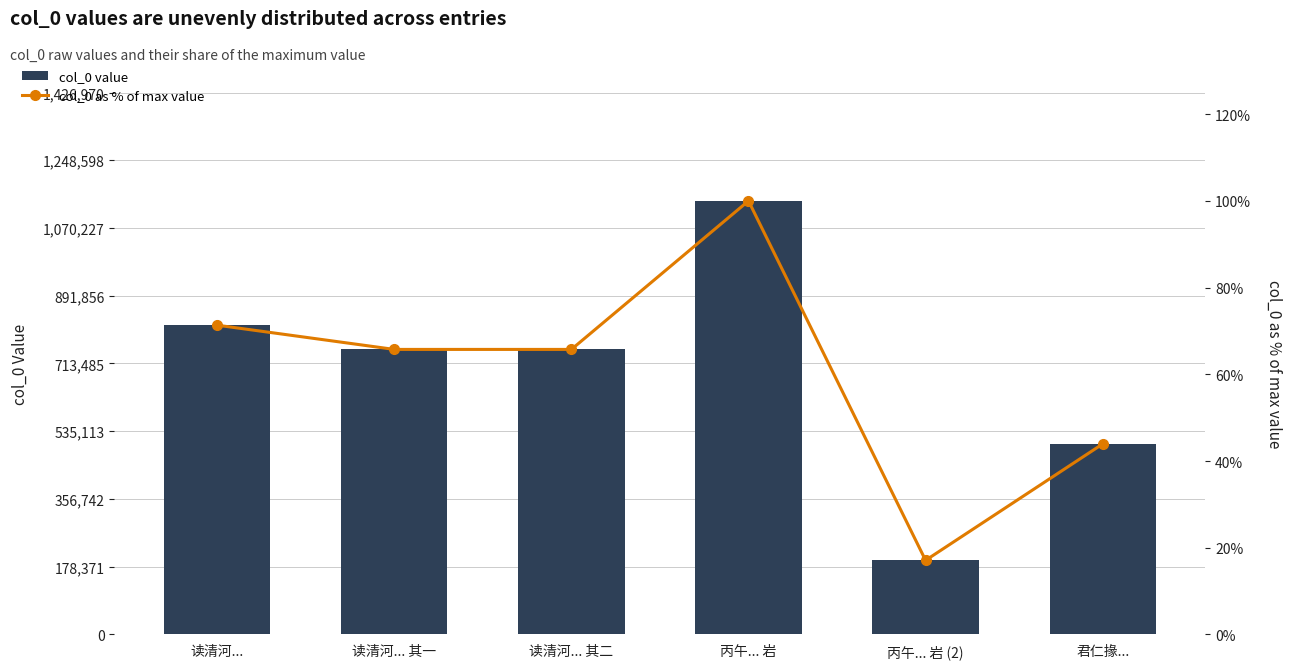

Between 丙午... 岩 and 读清河... 其二, which is larger?

丙午... 岩